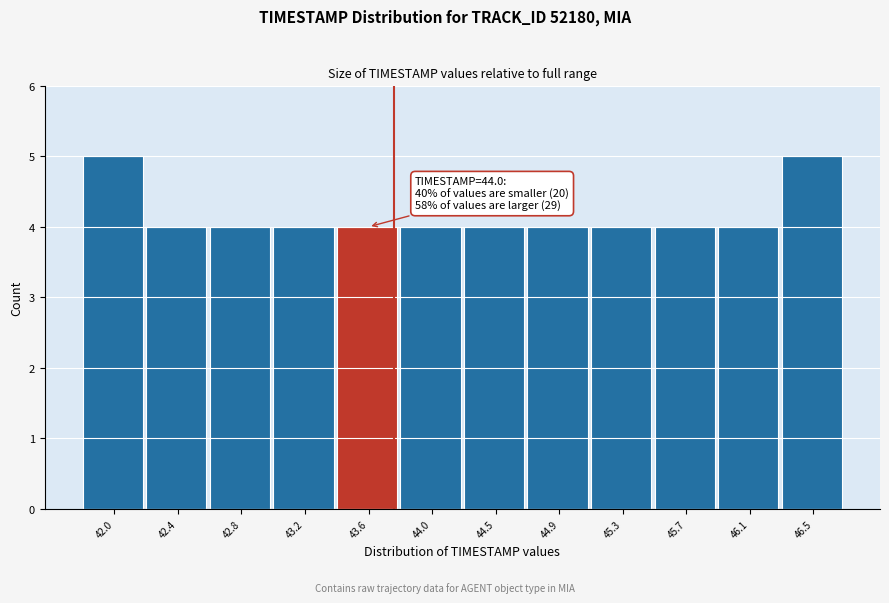

Reading left to right, extract all data points from this chart.

5	4	4	4	4	4	4	4	4	4	4	5